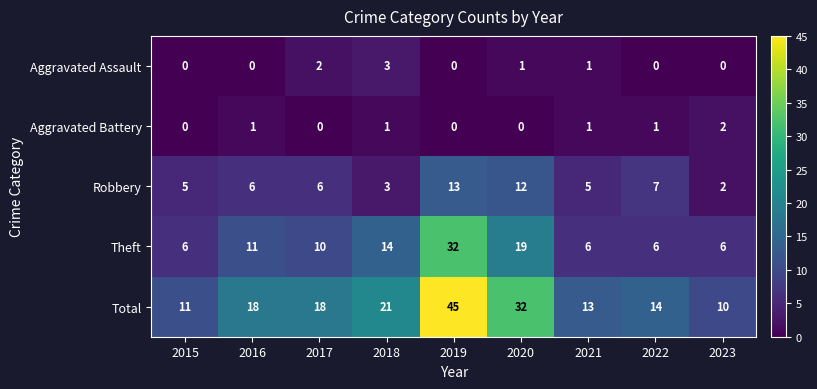

The value of Theft at 2022 is 3. True or false?

False